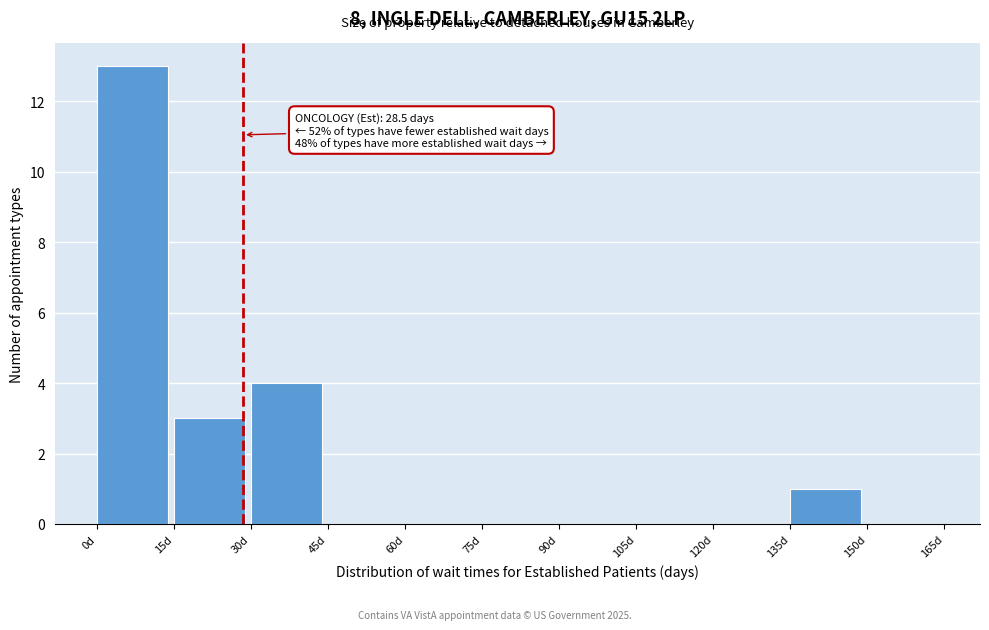

Over which range of the x-axis is the bar tallest?

0 to 15